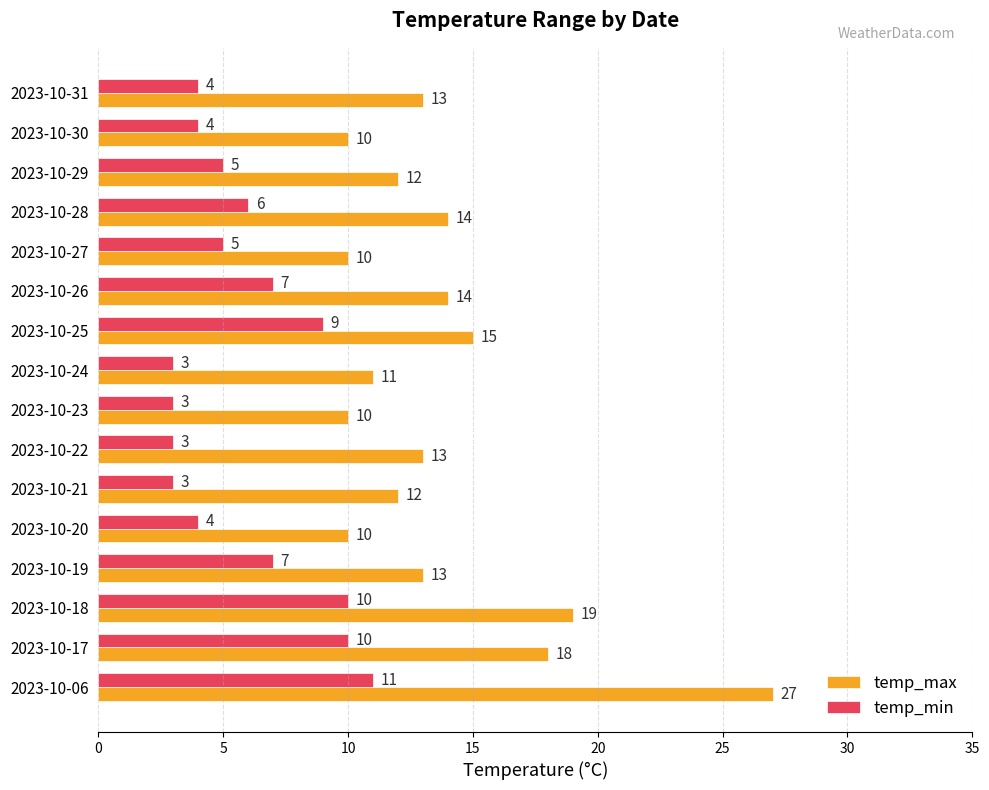

List the series in order of their peak value, lowest first.

temp_min, temp_max